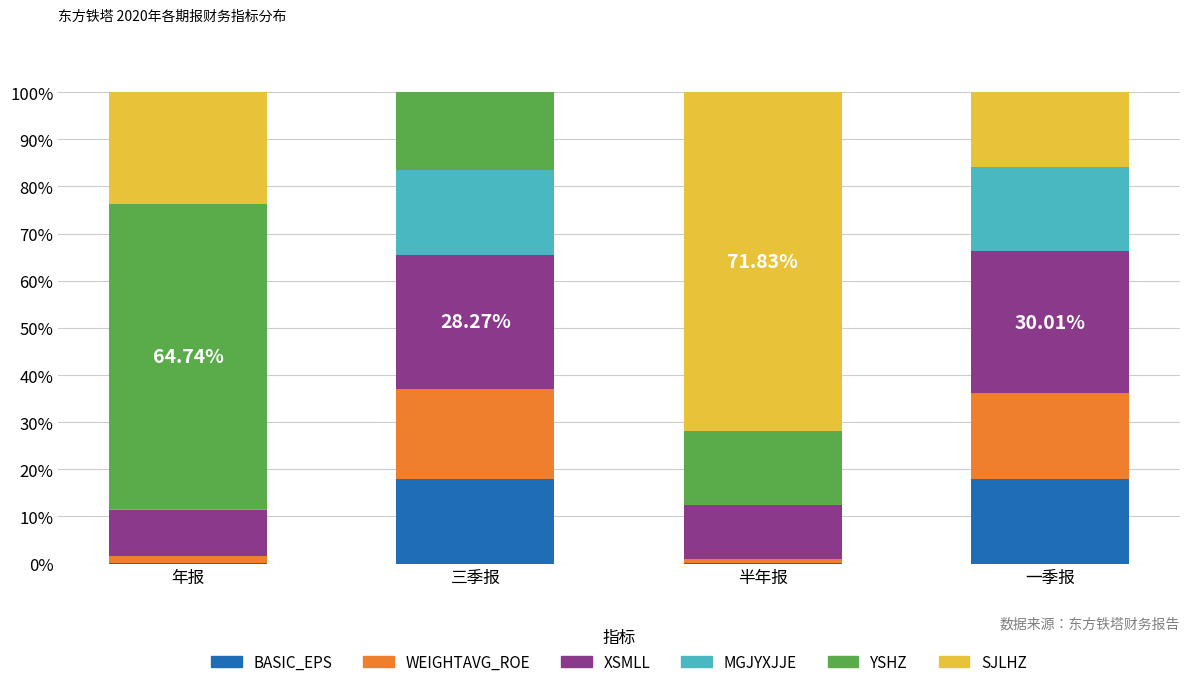

What is the sum of all BASIC_EPS values?

36.1